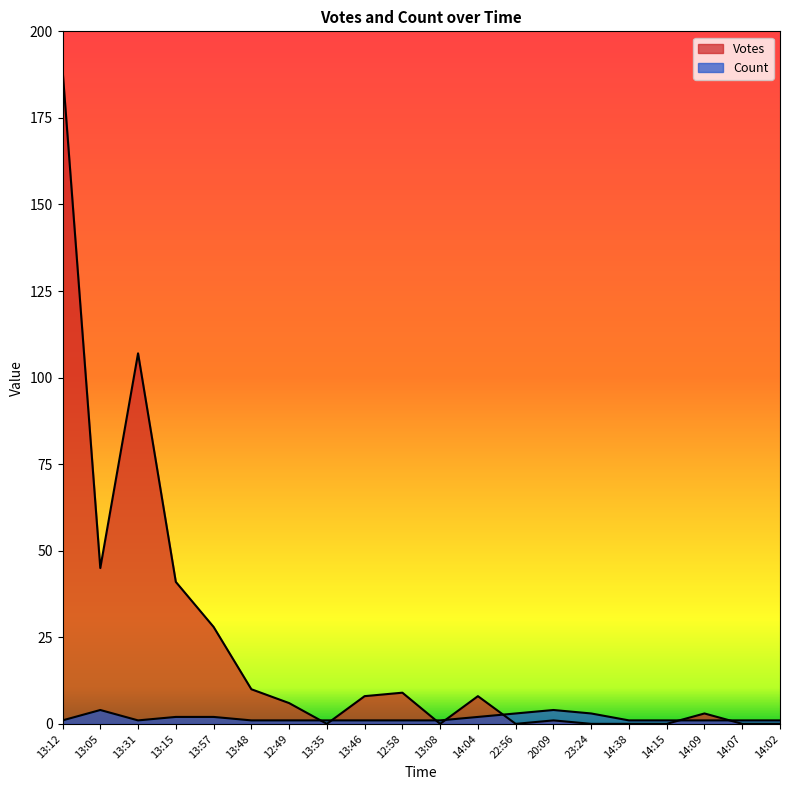

What is the spread (max minus min) of values at 13:31?

106